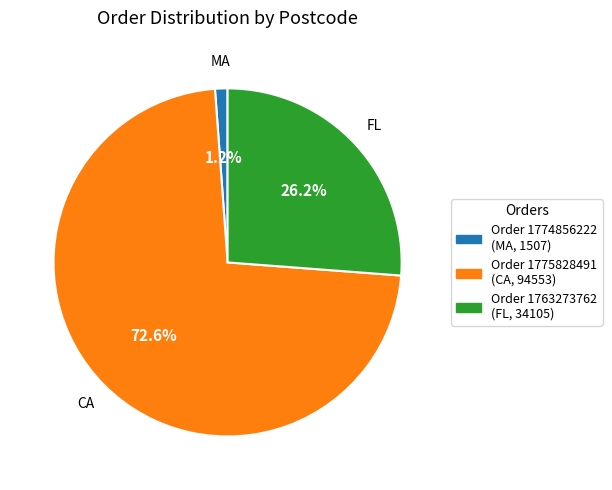

Is there any slice that represents more than half of the pie?

Yes